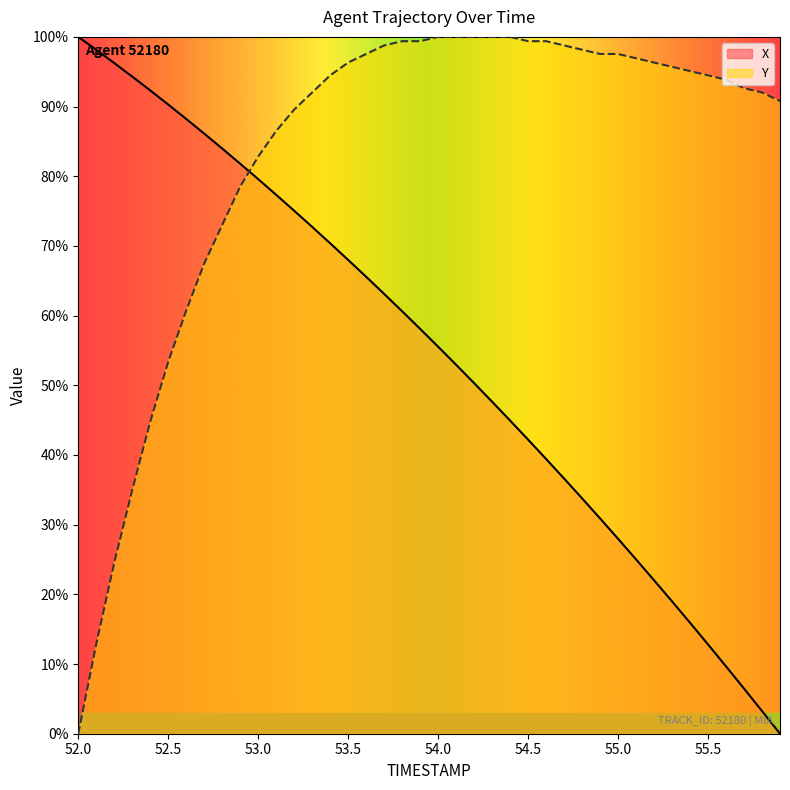

How many values in Y are above zero?

39